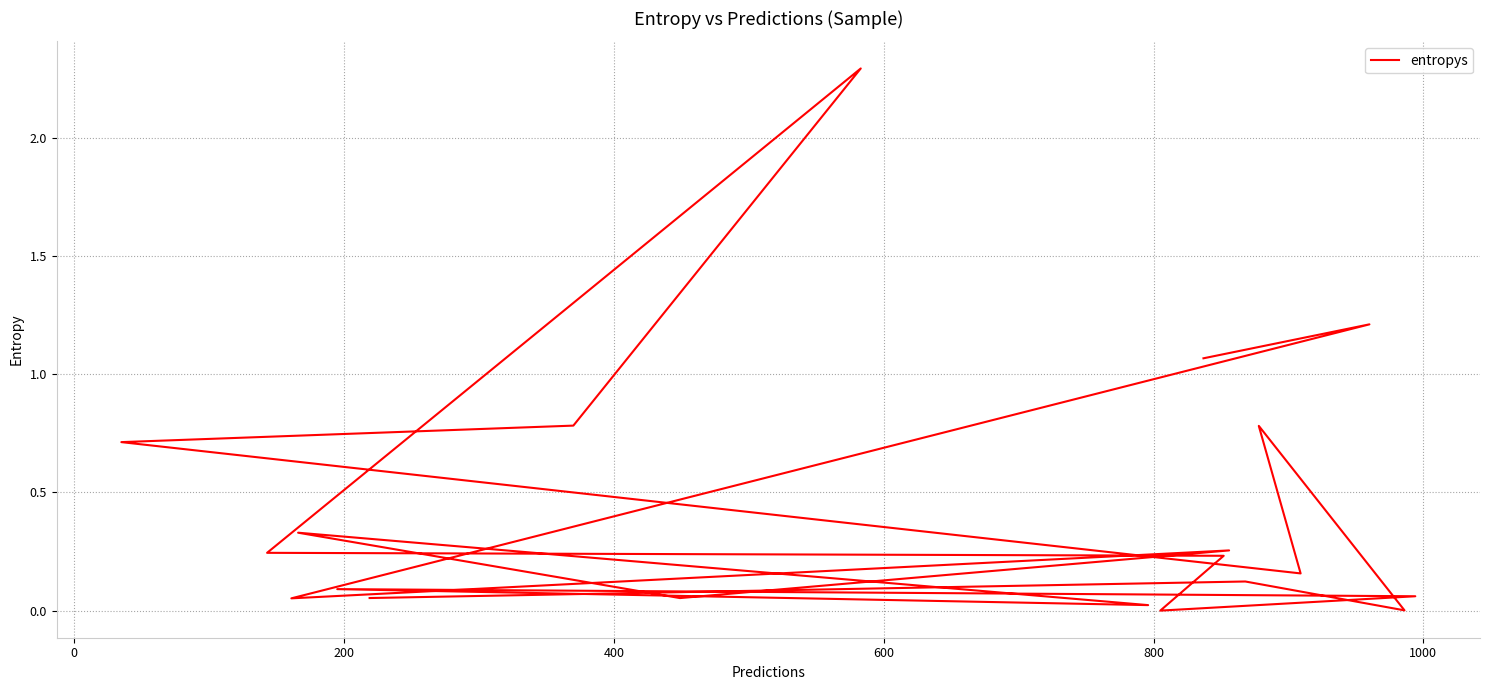

What is the average value?

0.4